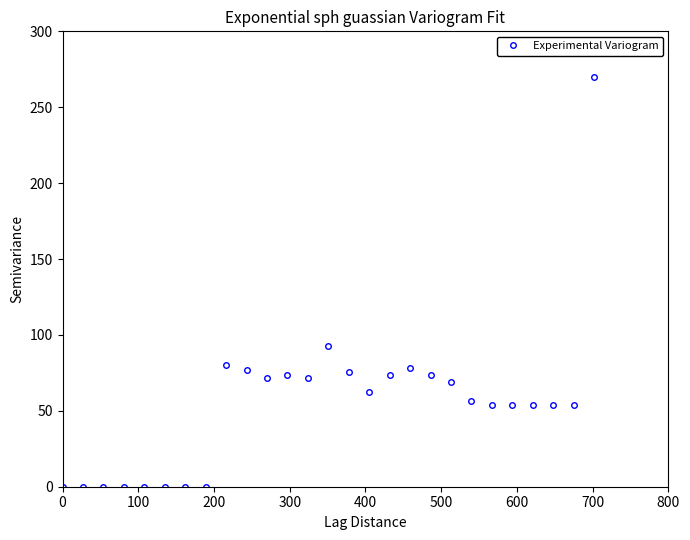

True or false: the data has more than 0 interior local peaks.

True